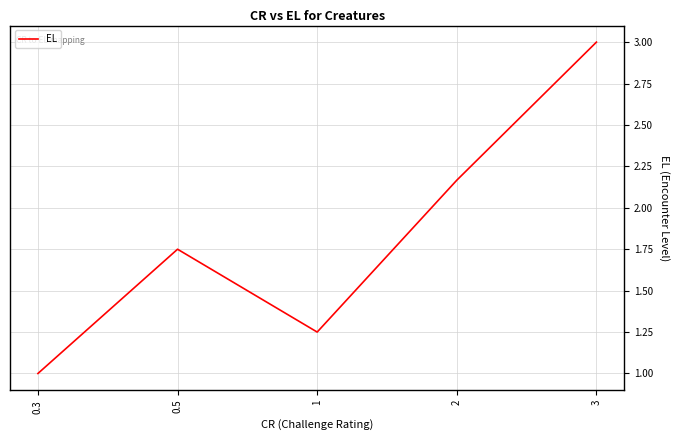

List the labels in order of value, largest first.

3, 2, 0.5, 1, 0.3